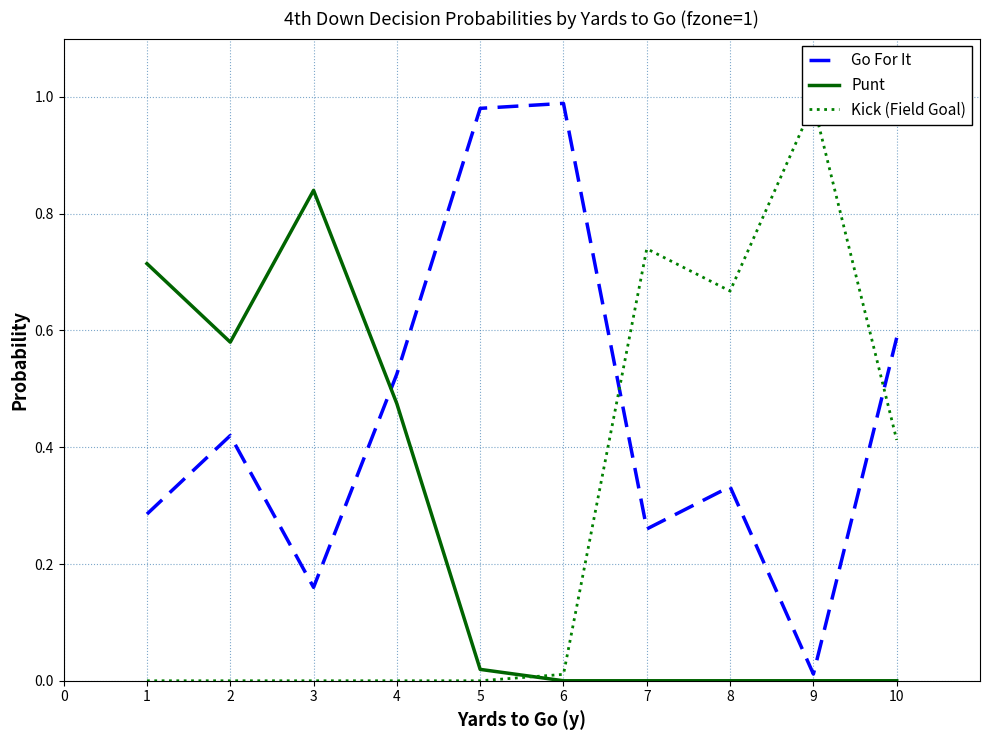

How many positive values does the Punt series have?

5